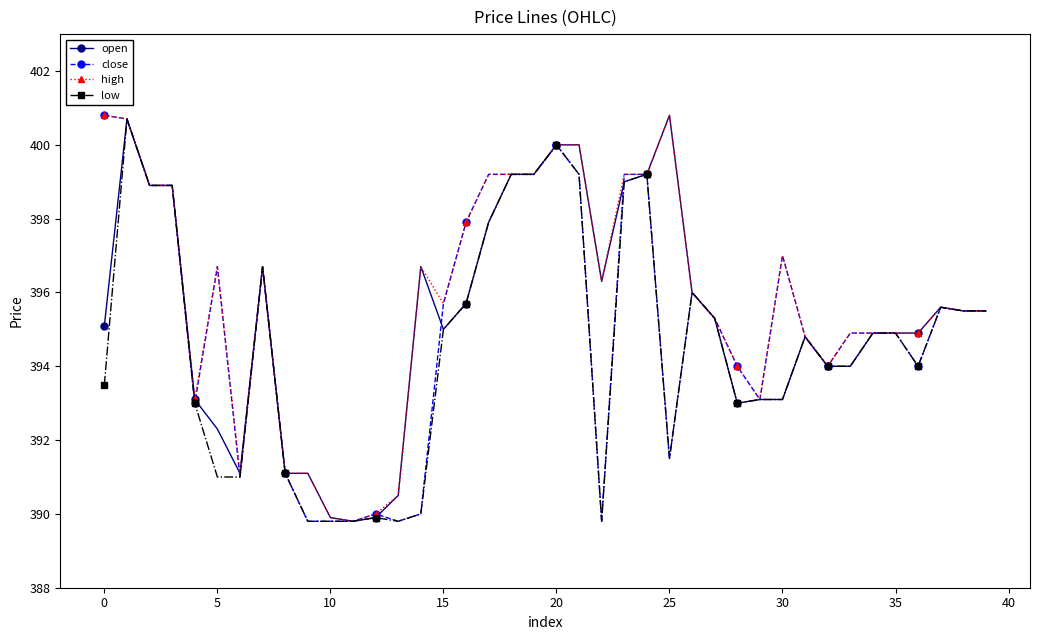

What is the value of the high point at the 25th from the left?

399.2